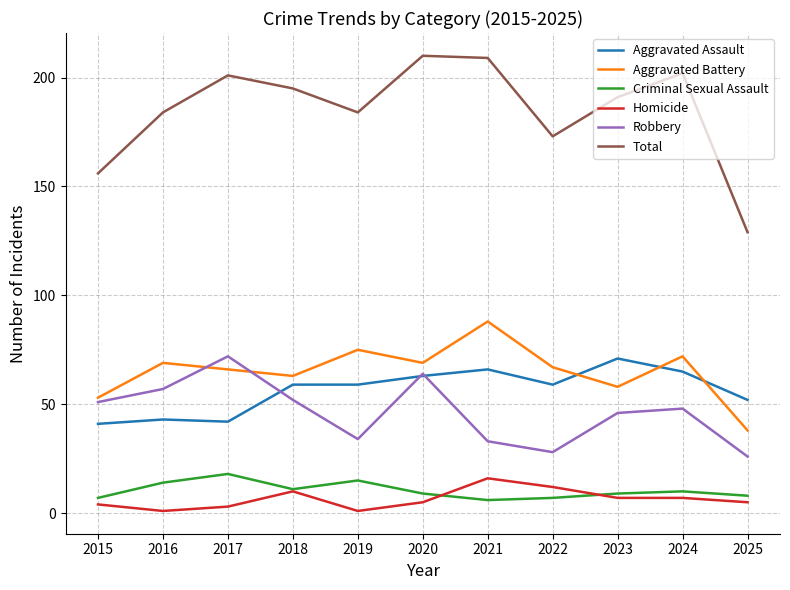

Which series ends up on top after the final intersection of Robbery and Aggravated Assault?

Aggravated Assault